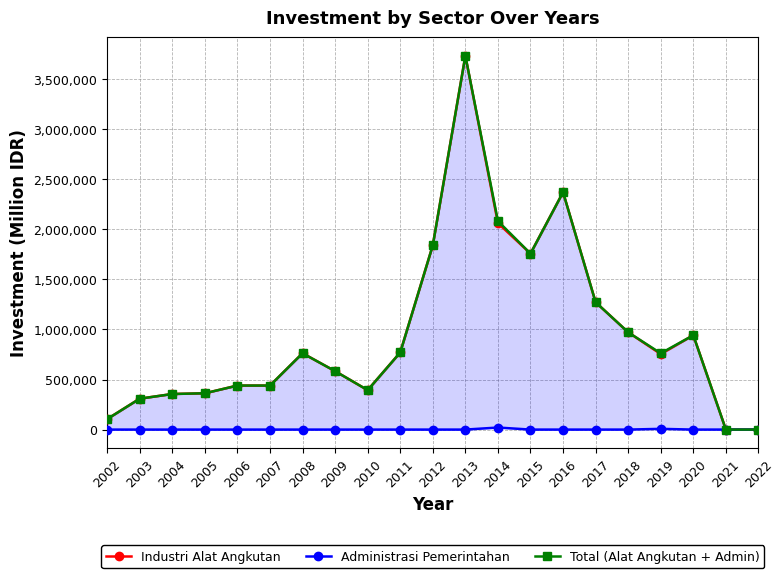

Rank the series by their maximum value, from lowest to highest.

Administrasi Pemerintahan, Industri Alat Angkutan, Total (Alat Angkutan + Admin)